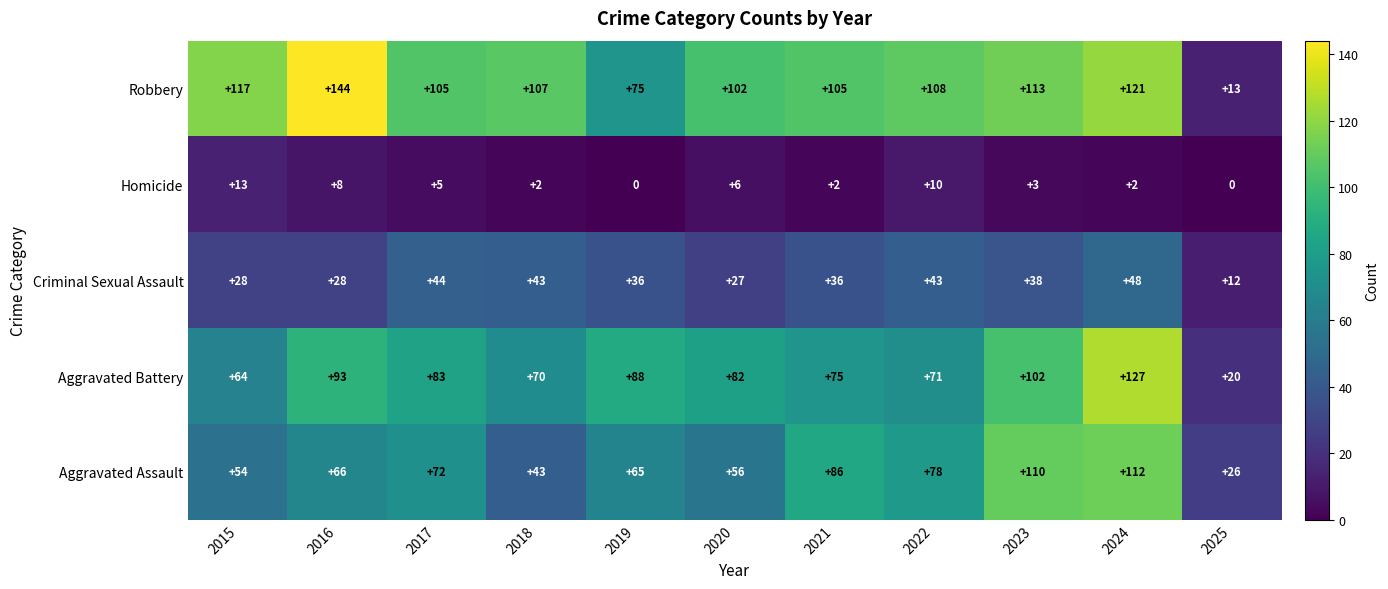

List the series in order of their peak value, lowest first.

Homicide, Criminal Sexual Assault, Aggravated Assault, Aggravated Battery, Robbery